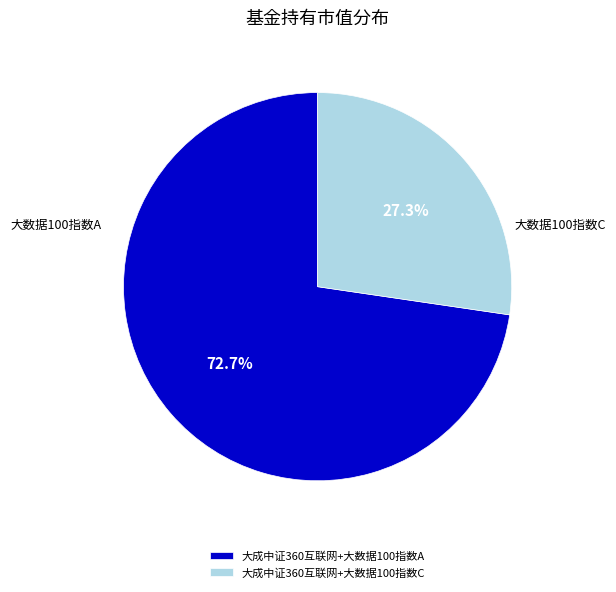

To the nearest percent, what portion does 大成中证360互联网+大数据100指数A represent?

73%